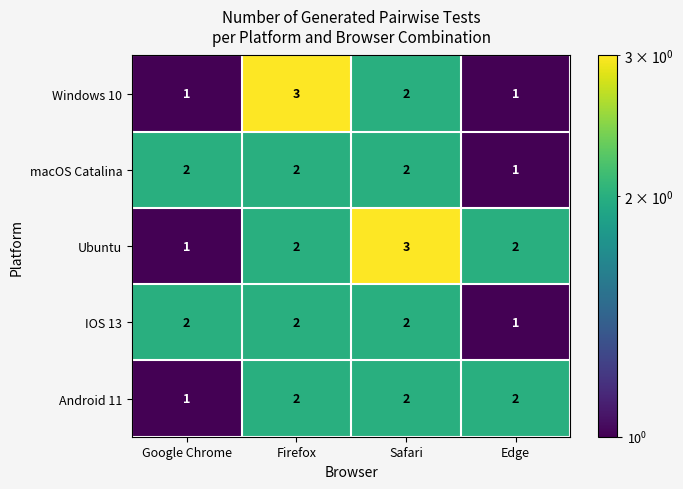

The Android 11 series shows 2 at Safari. True or false?

True